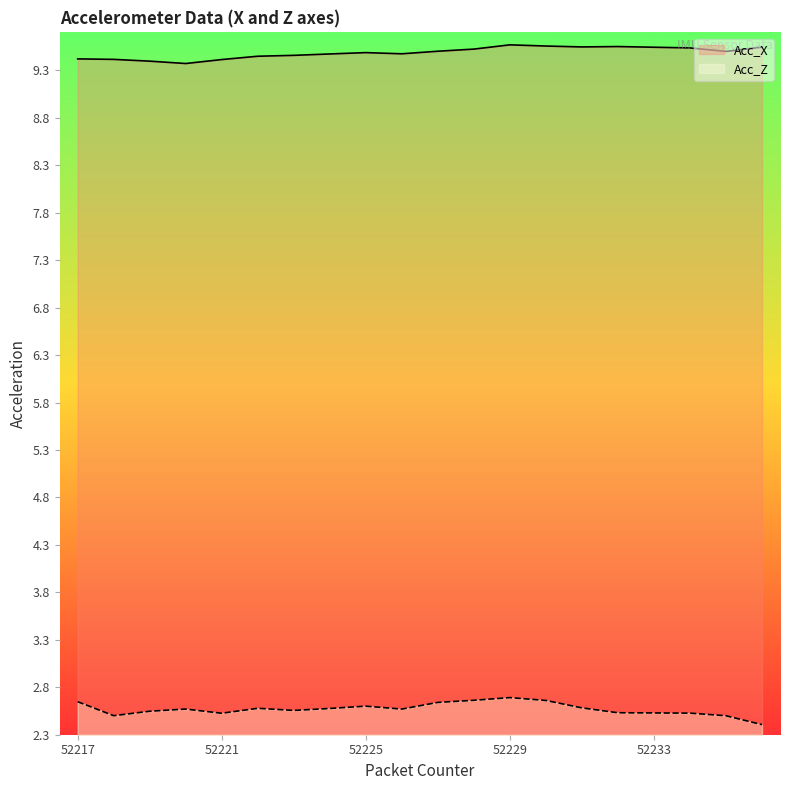

The value of Acc_X at 52223 is 9.5. True or false?

True